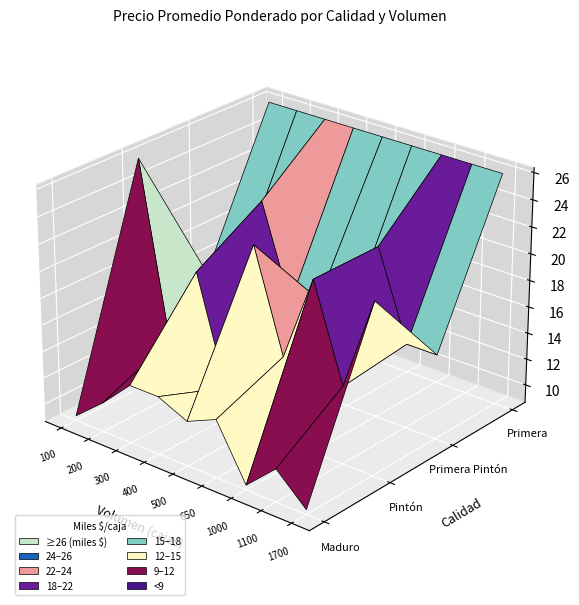

Is the value of Maduro at 500 greater than the value of Pintón at 100?

No